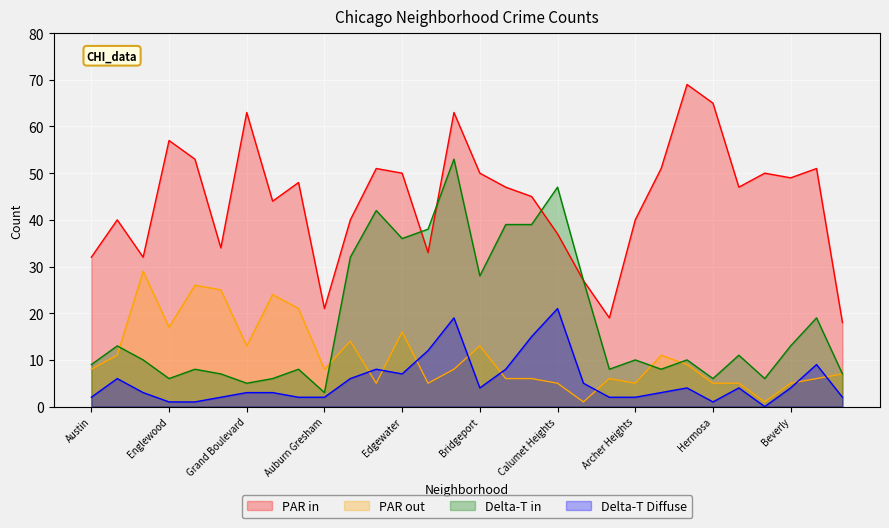

How many series are shown in this chart?

4